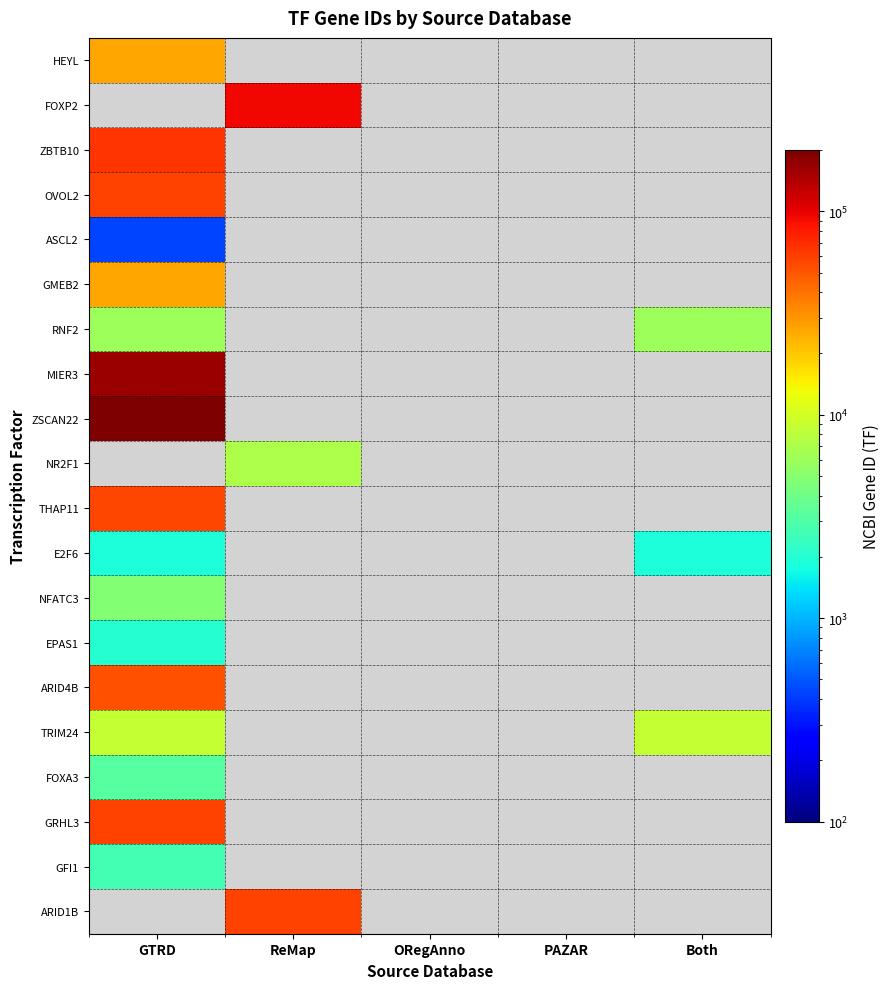

What is the maximum value for EPAS1?

2034.0